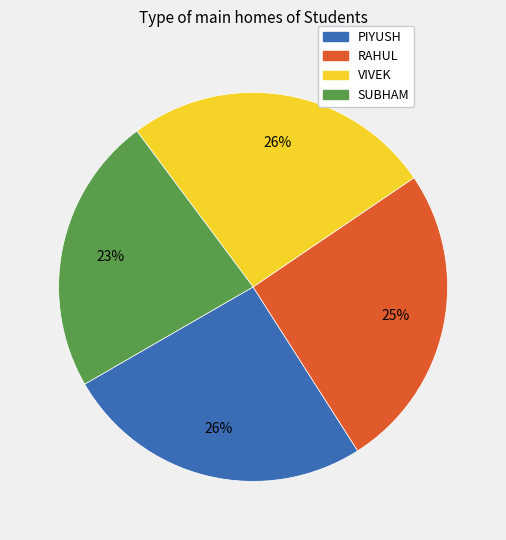

Is there any slice that represents more than half of the pie?

No